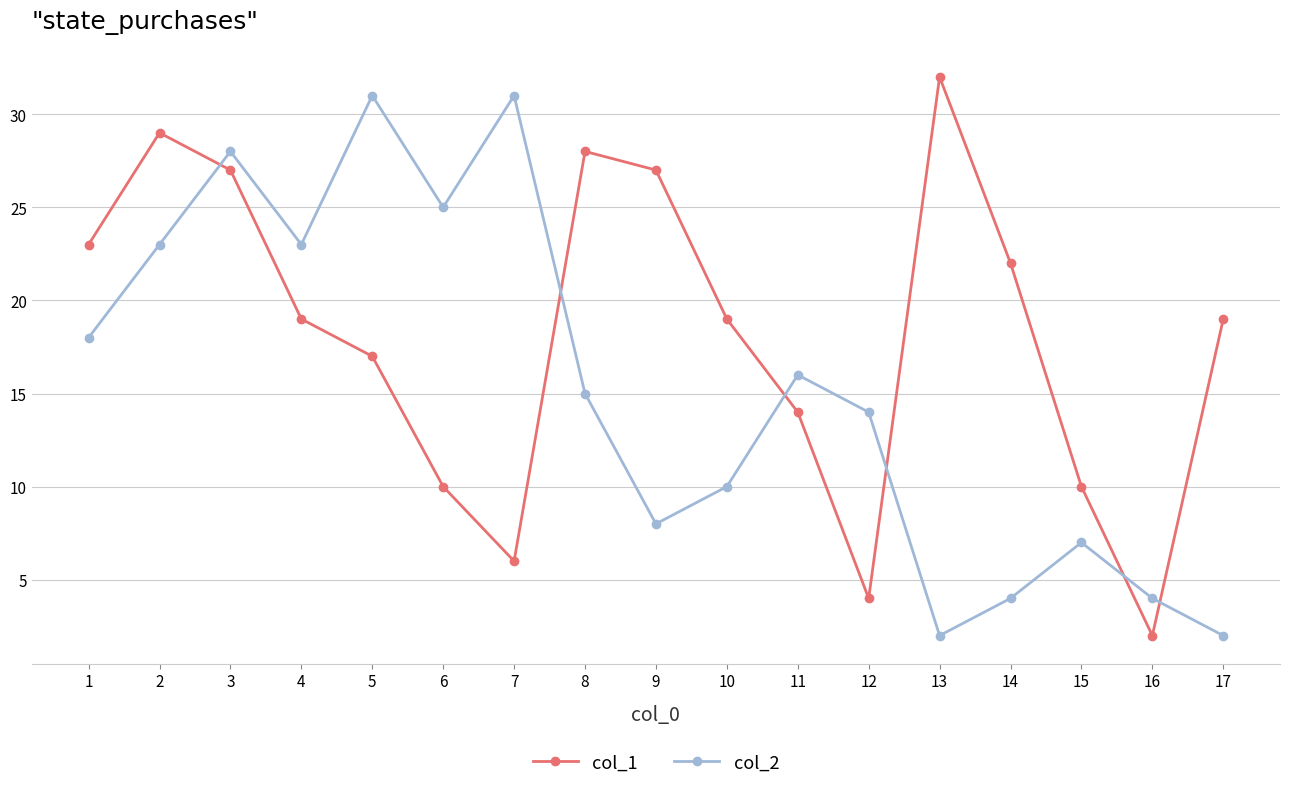

Reading left to right, what are all the values shown in this chart?

col_1: 23	29	27	19	17	10	6	28	27	19	14	4	32	22	10	2	19
col_2: 18	23	28	23	31	25	31	15	8	10	16	14	2	4	7	4	2